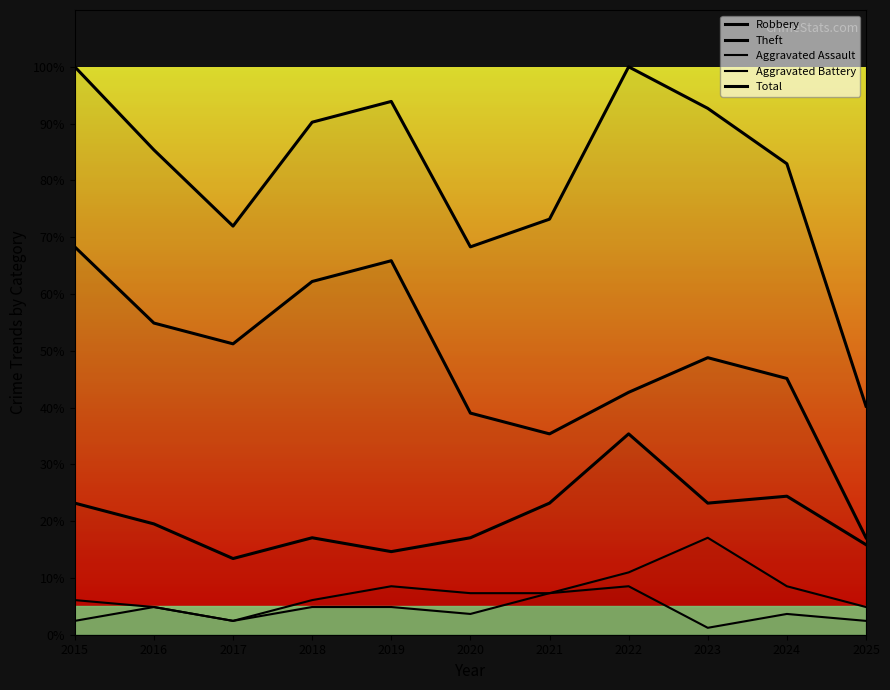

At which label is Aggravated Battery closest to 9?

2019